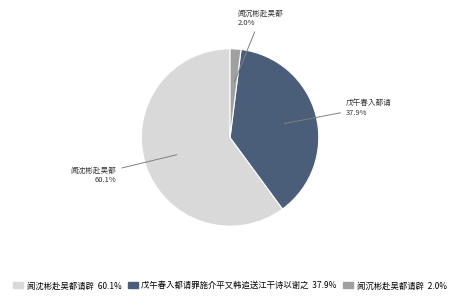

Which category has the smallest portion of the pie?

闻沉彬赴吴都请辟